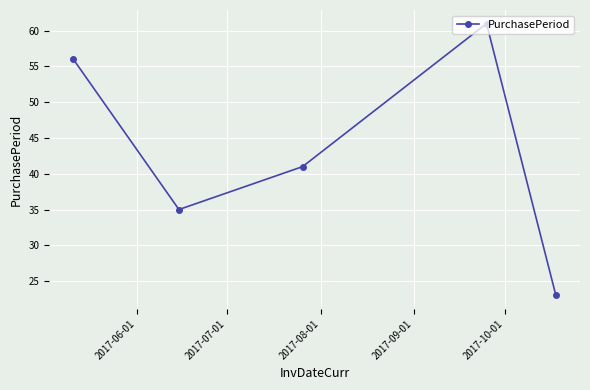

What is the minimum value shown in the chart?

23